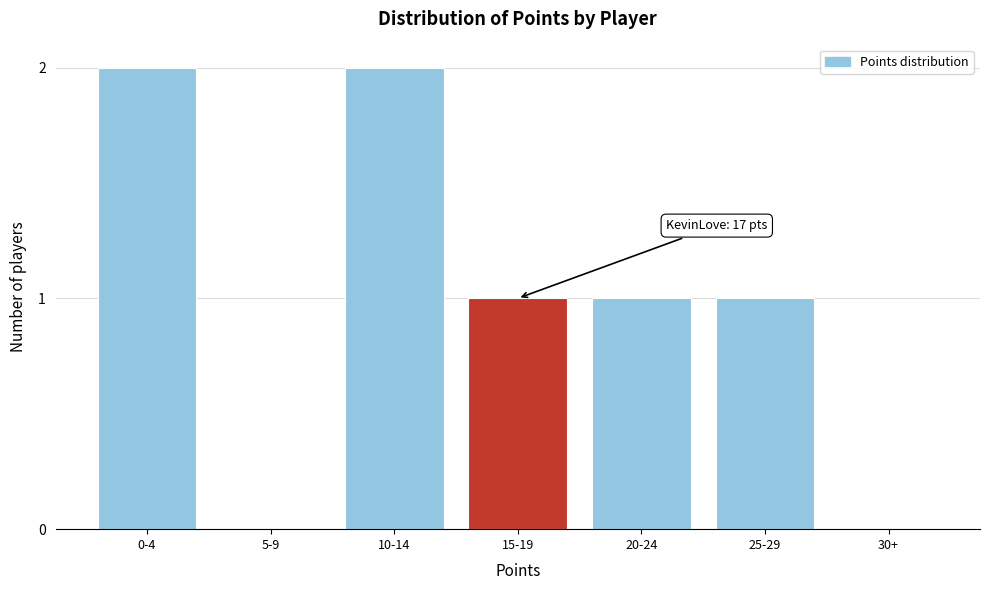

Reading left to right, what are all the values shown in this chart?

0-4=2	5-9=0	10-14=2	15-19=1	20-24=1	25-29=1	30+=0